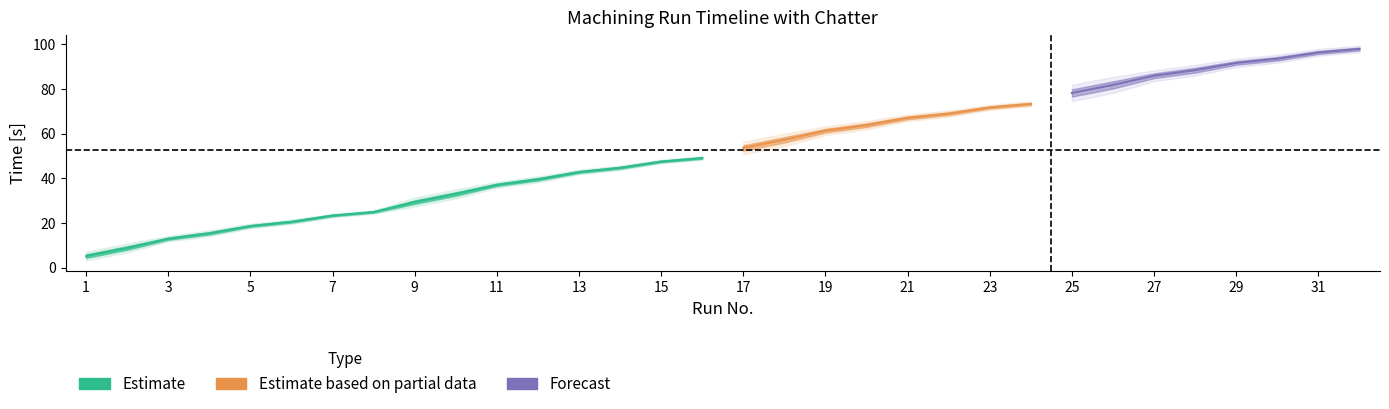

How many data points in end are above 54?

16